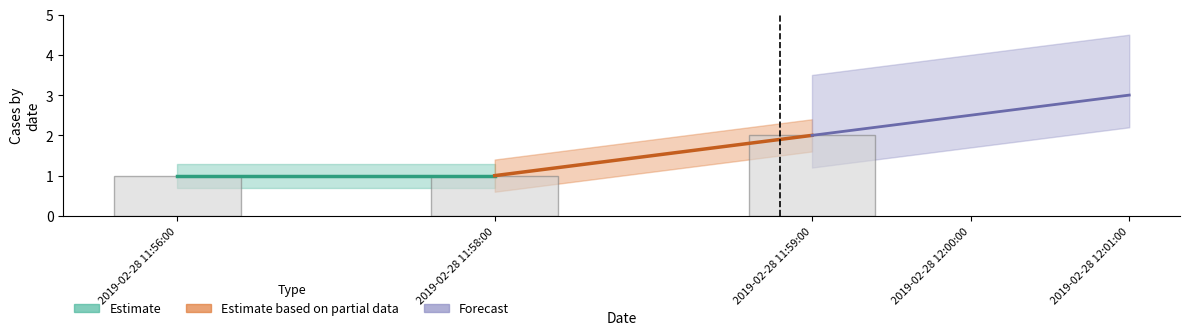

What value does the data have at 2019-02-28 11:56:00?

1